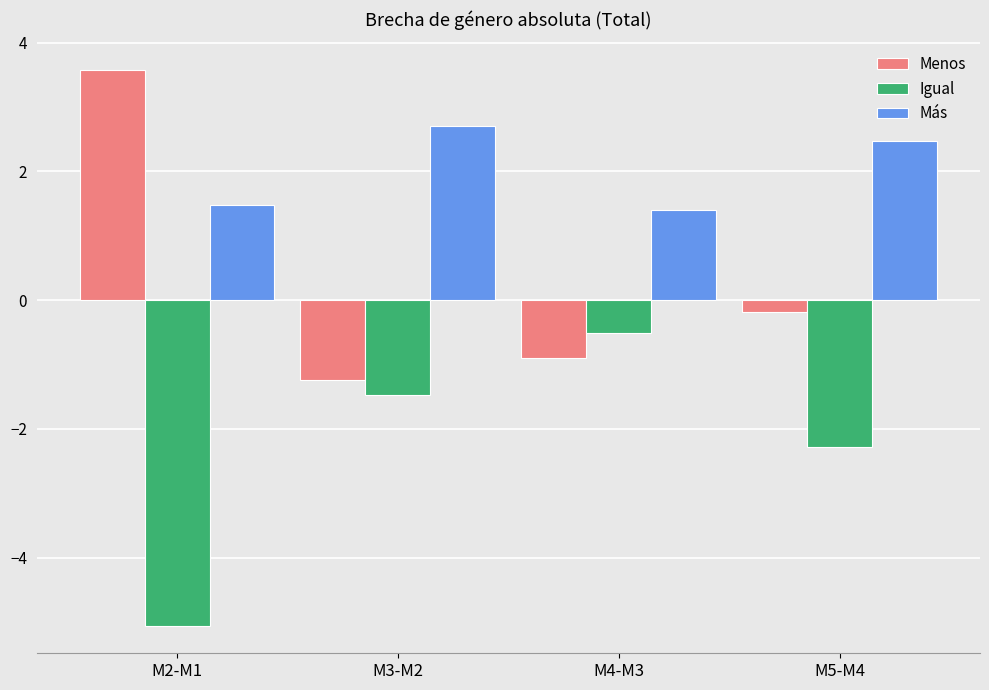

Does the chart contain any negative values?

Yes